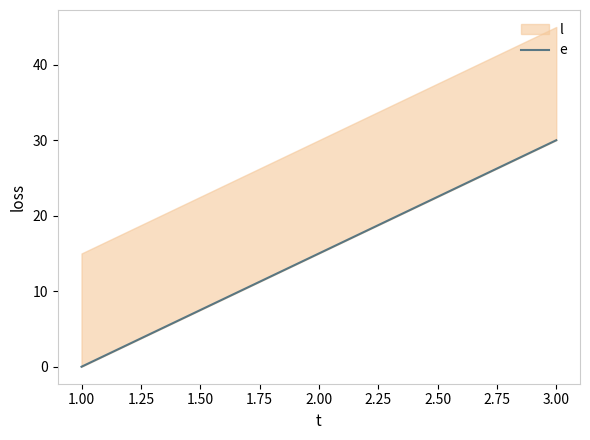

True or false: the data shows 19 at 3.00.

False